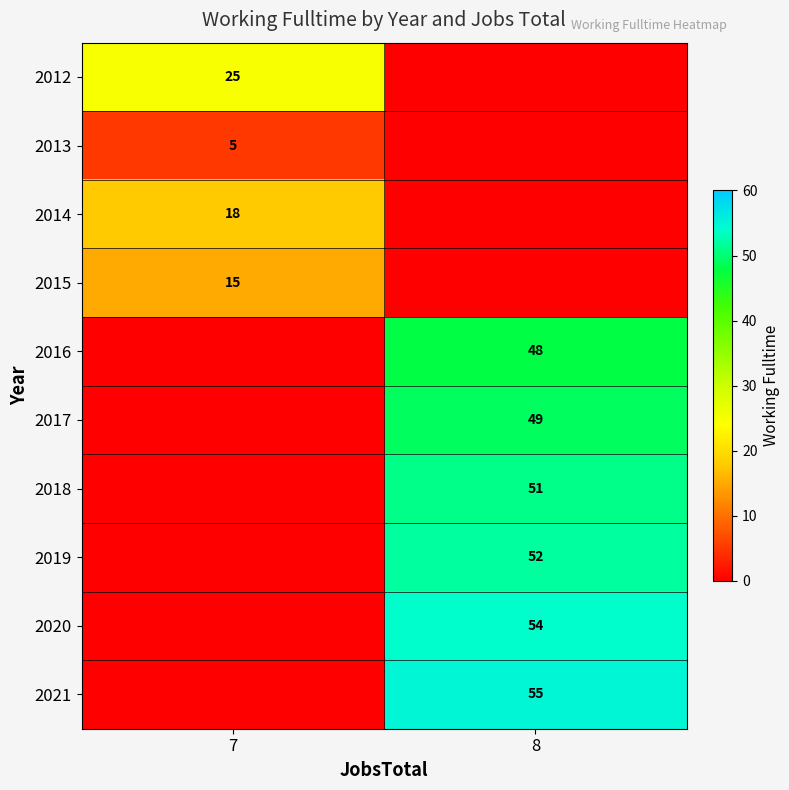

Is it true that row_0 equals 0 at 8?

True